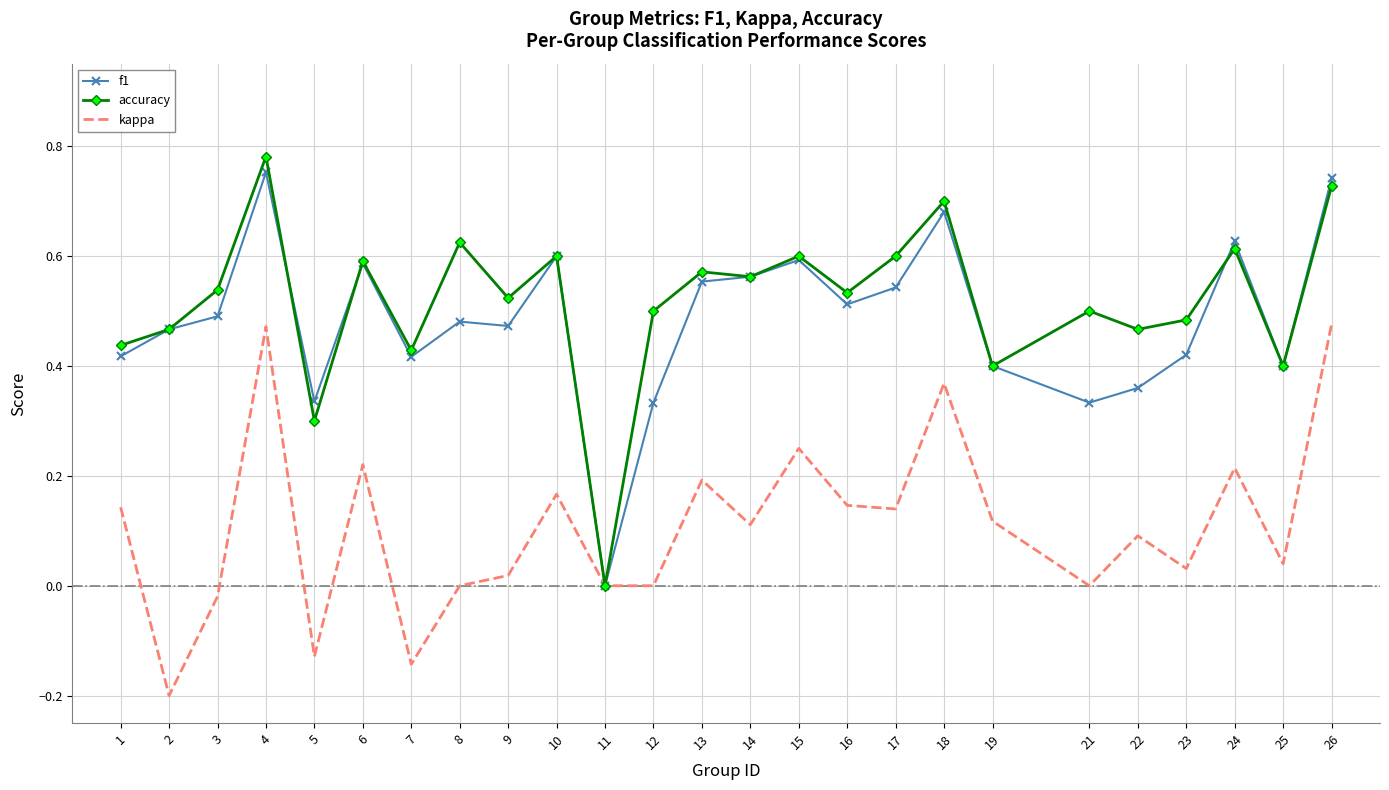

Is it true that kappa equals 0.2 at 17?

False